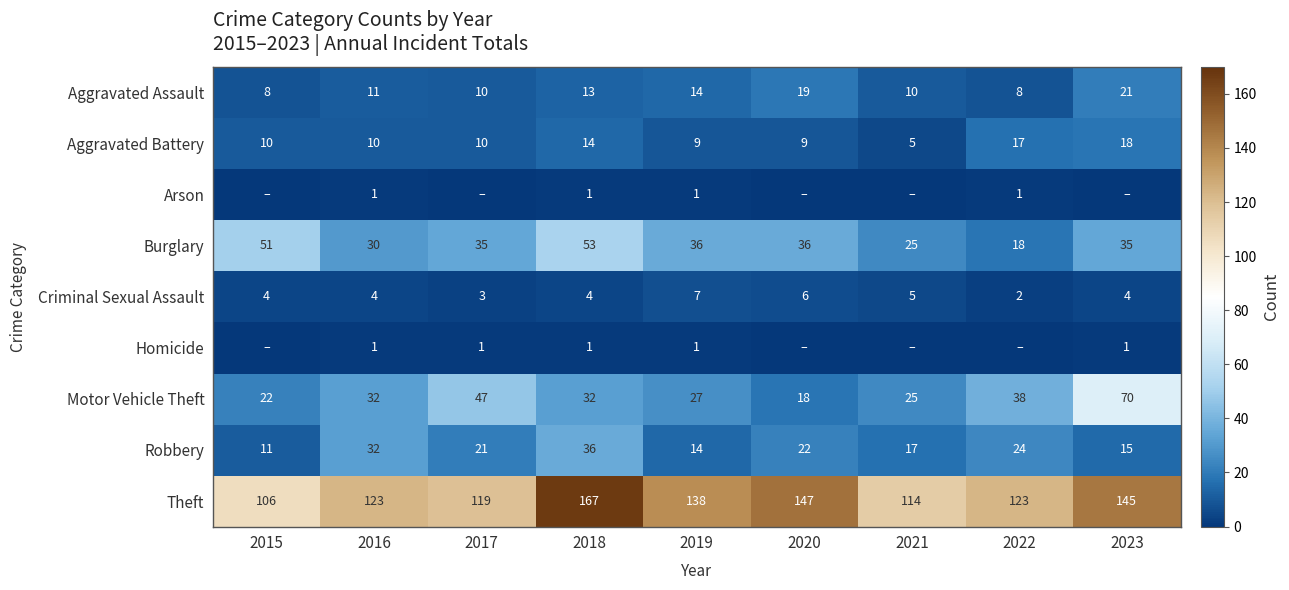

What is the sum of the Theft values at 2017 and 2019?

257